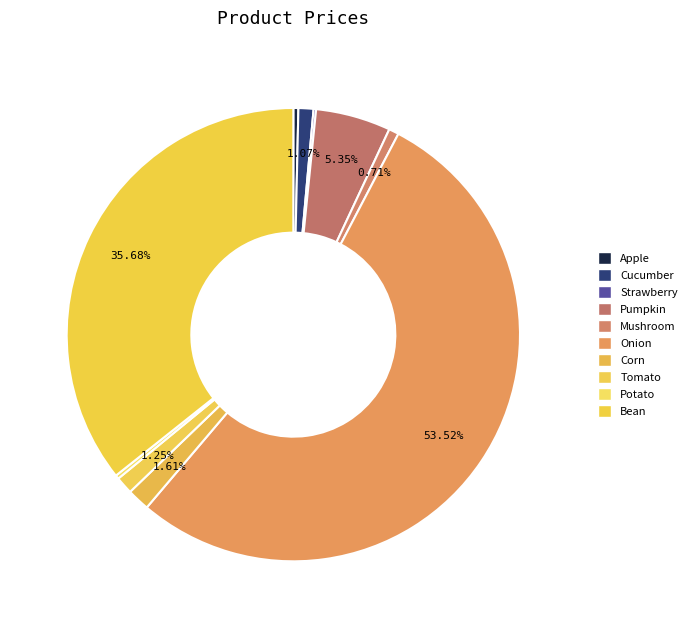

To the nearest percent, what is the difference between the largest and smallest slice percentages?

53%